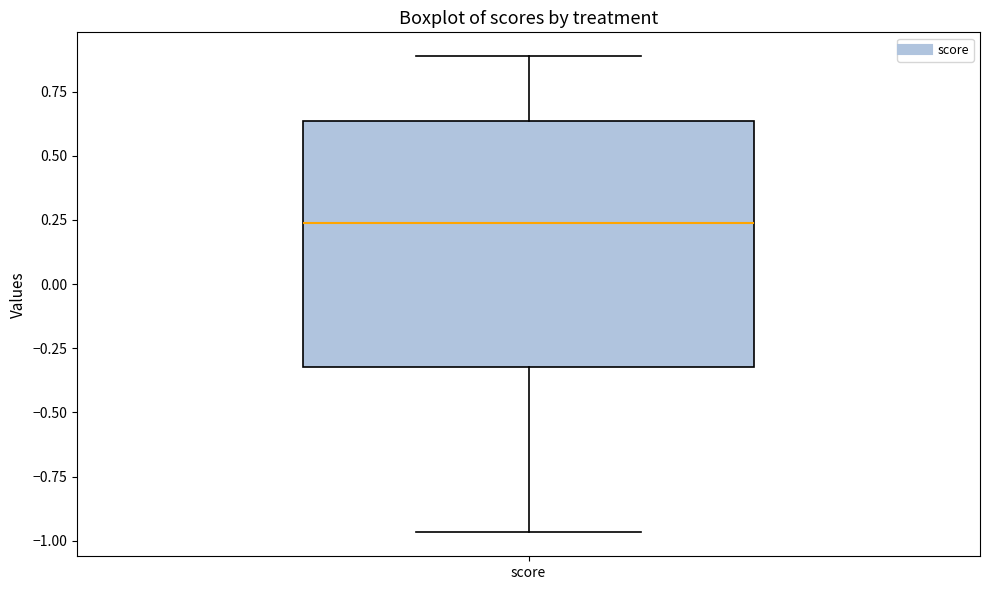

Read this box plot against the y-axis: the position of the median line, the range covered by the box, and the ends of both whiskers. The values are not printed on the chart, so give them approximately, as read against the axis.

median 0.25, box -0.30 to 0.65, whiskers -0.95 to 0.90